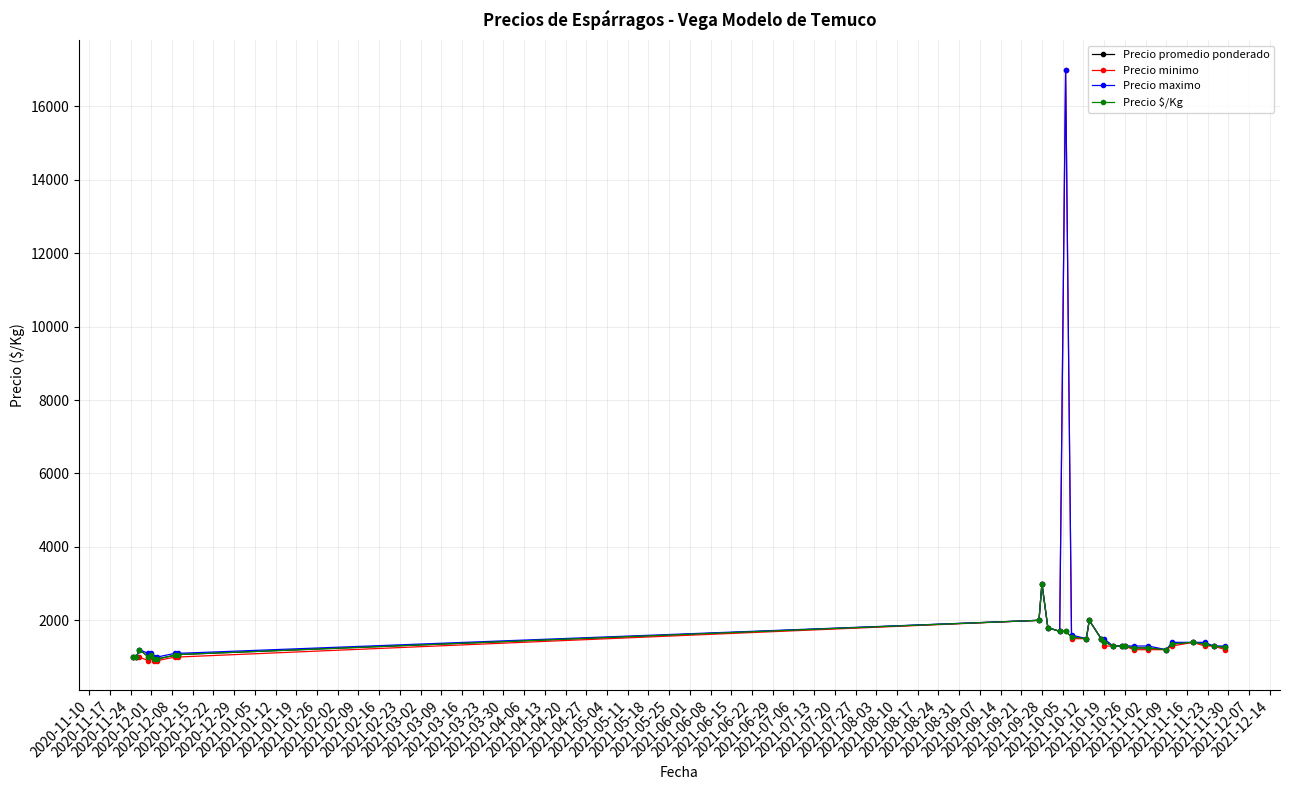

Where is the first local minimum for Precio minimo?

2020-12-01